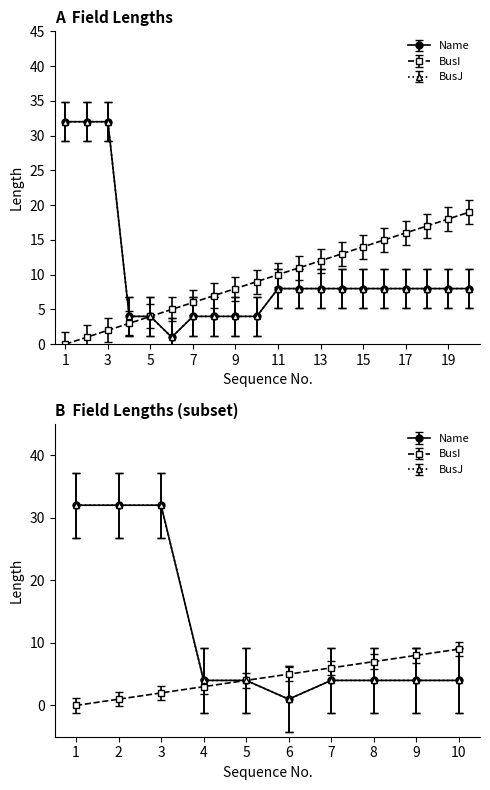

How many series are shown in this chart?

3